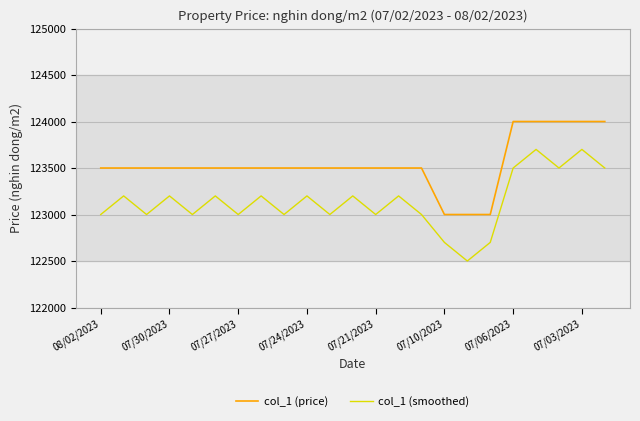

How many series are shown in this chart?

2